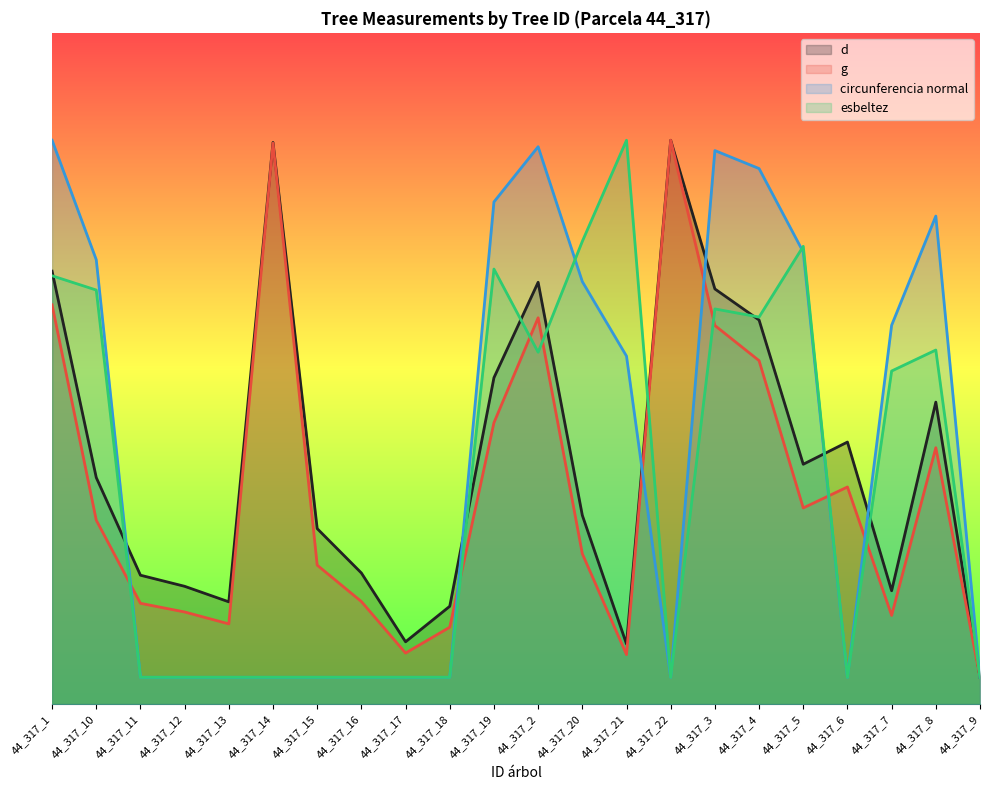

How many data points does each series have?

22